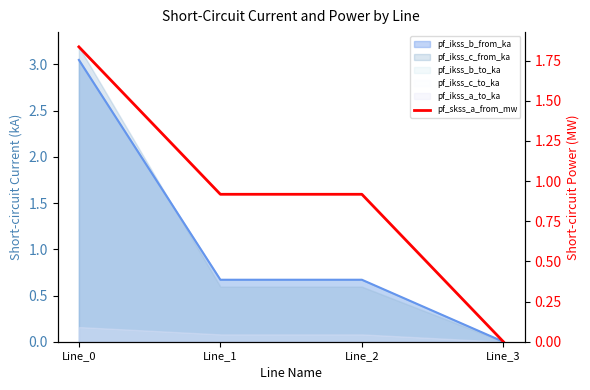

True or false: the data shows 1.6 at Line_2.

False